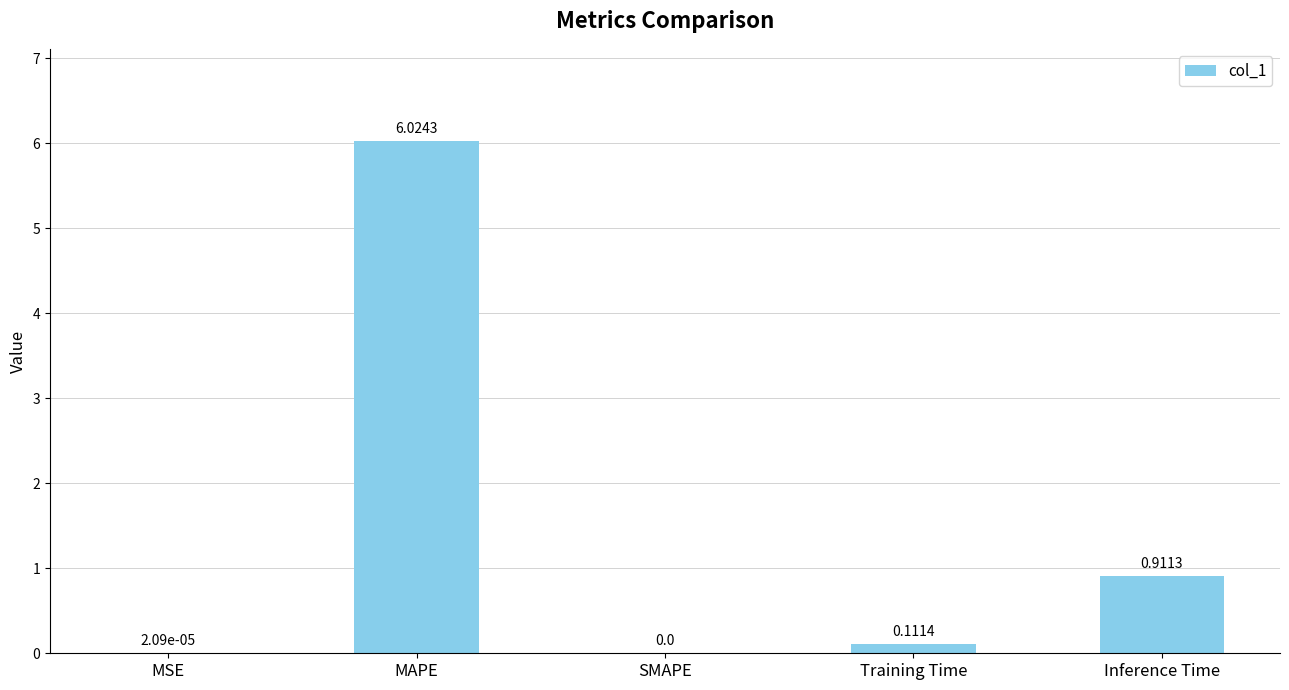

Which has a higher value, MAPE or Training Time?

MAPE